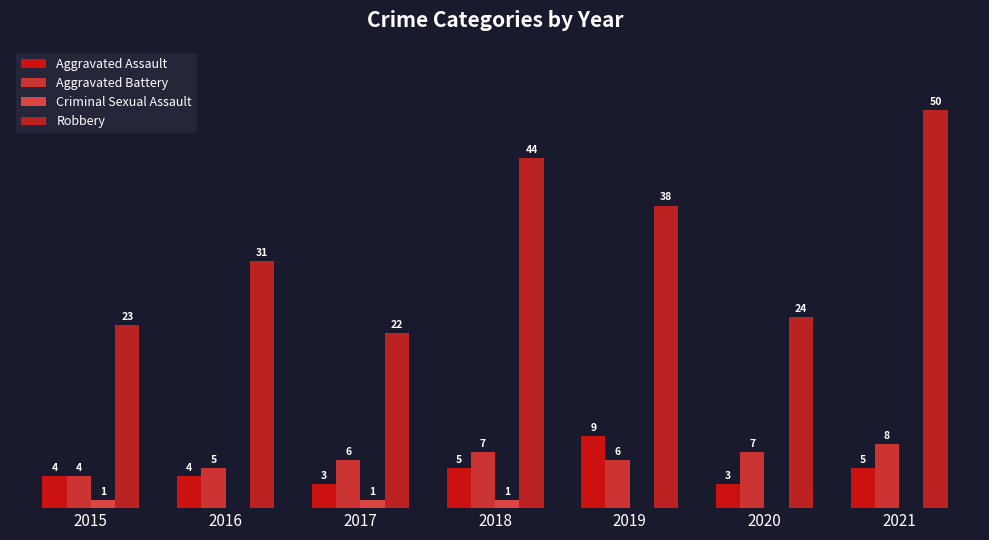

At which label is Criminal Sexual Assault closest to 0?

2016